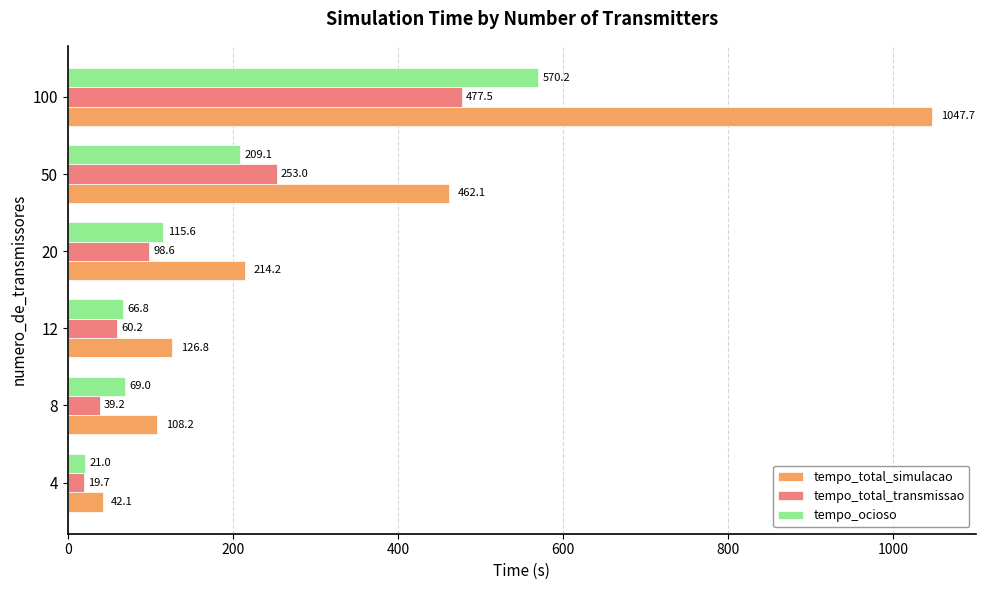

Where is tempo_total_simulacao nearest to the value 544?

50